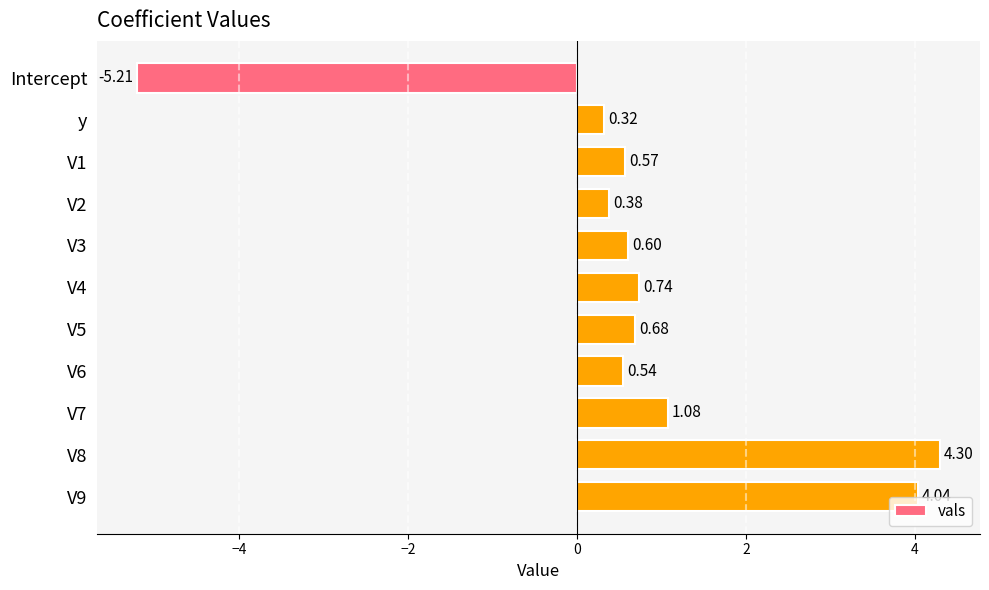

Where is the data nearest to the value 0?

y